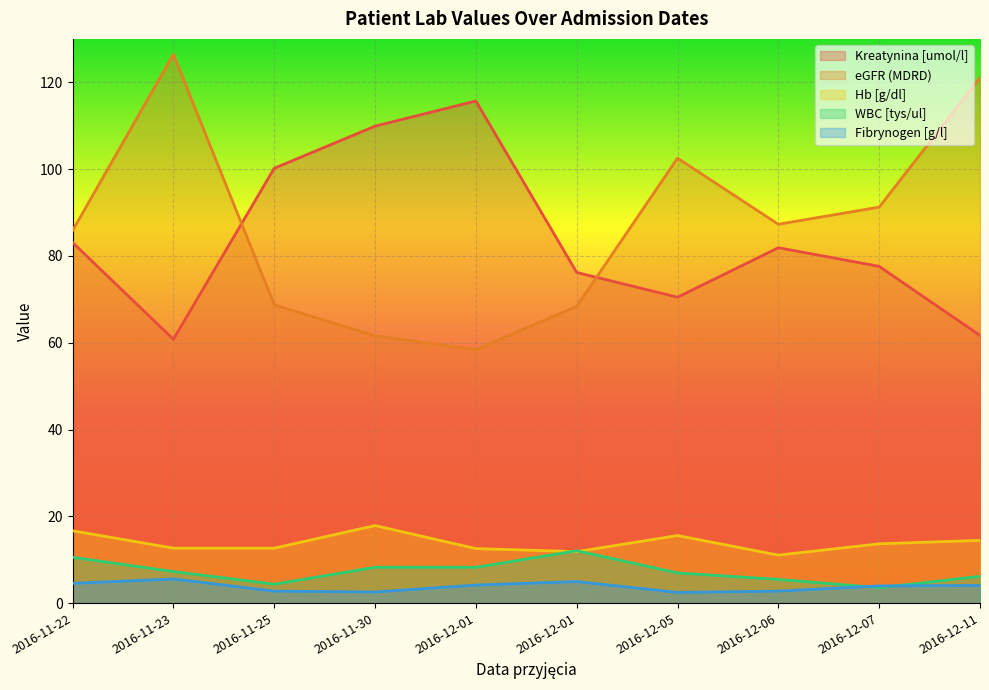

Reading left to right, list all the values displayed in this chart.

Kreatynina [umol/l]: 83.1	60.8	100.2	109.9	115.7	76.2	70.5	81.9	77.6	61.7
eGFR (MDRD): 85.8	126.4	68.8	61.6	58.4	68.4	102.5	87.3	91.2	121.0
Hb [g/dl]: 16.7	12.7	12.7	17.9	12.6	11.9	15.6	11.1	13.7	14.5
WBC [tys/ul]: 10.6	7.3	4.4	8.3	8.3	12.1	7.0	5.5	3.6	6.2
Fibrynogen [g/l]: 4.6	5.6	2.8	2.6	4.2	5.0	2.5	2.8	4.0	4.1